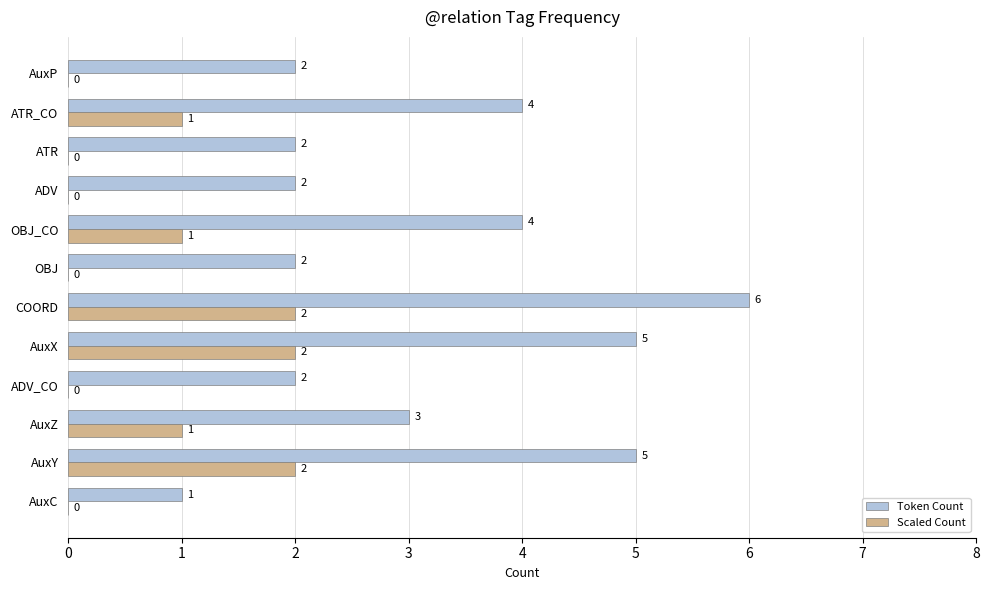

What is the sum of all Scaled Count values?

9